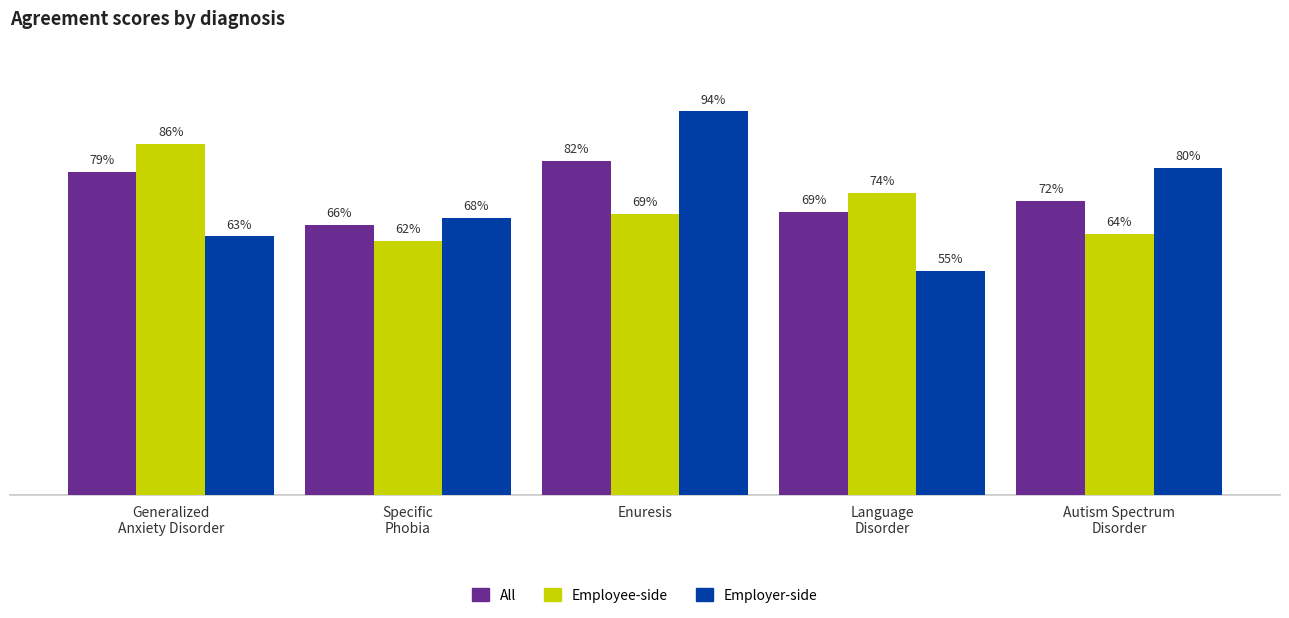

Which category has the lowest value in the Employer-side series?

Language
Disorder